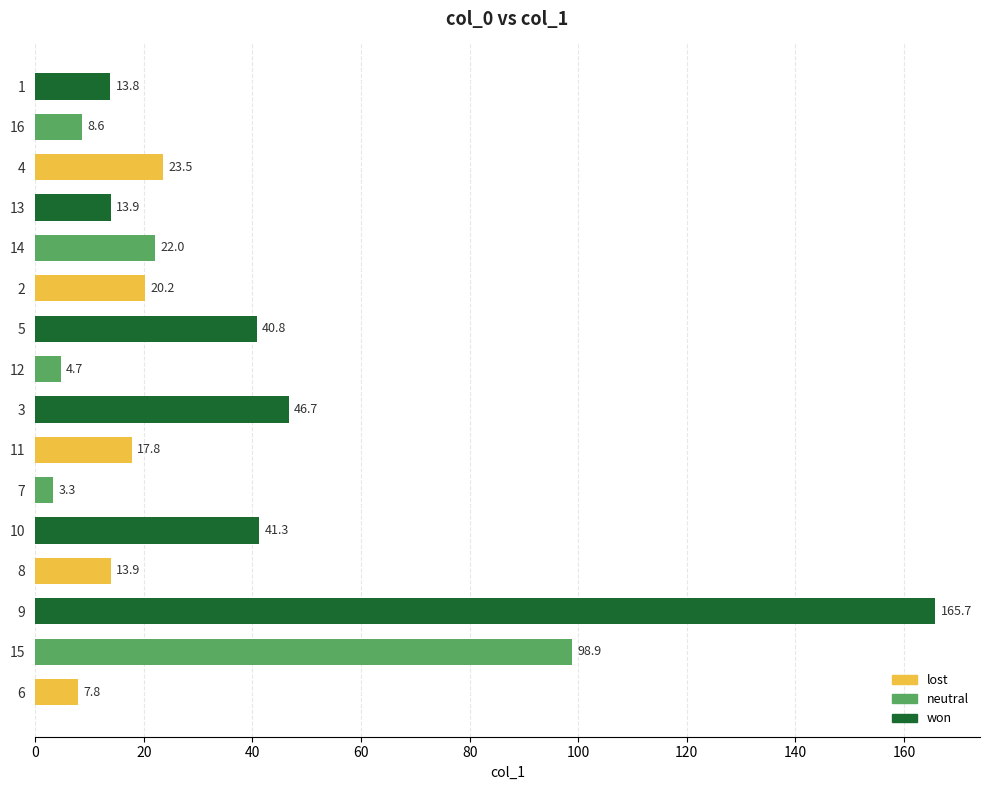

What is the difference between the second highest and second lowest values?

94.2